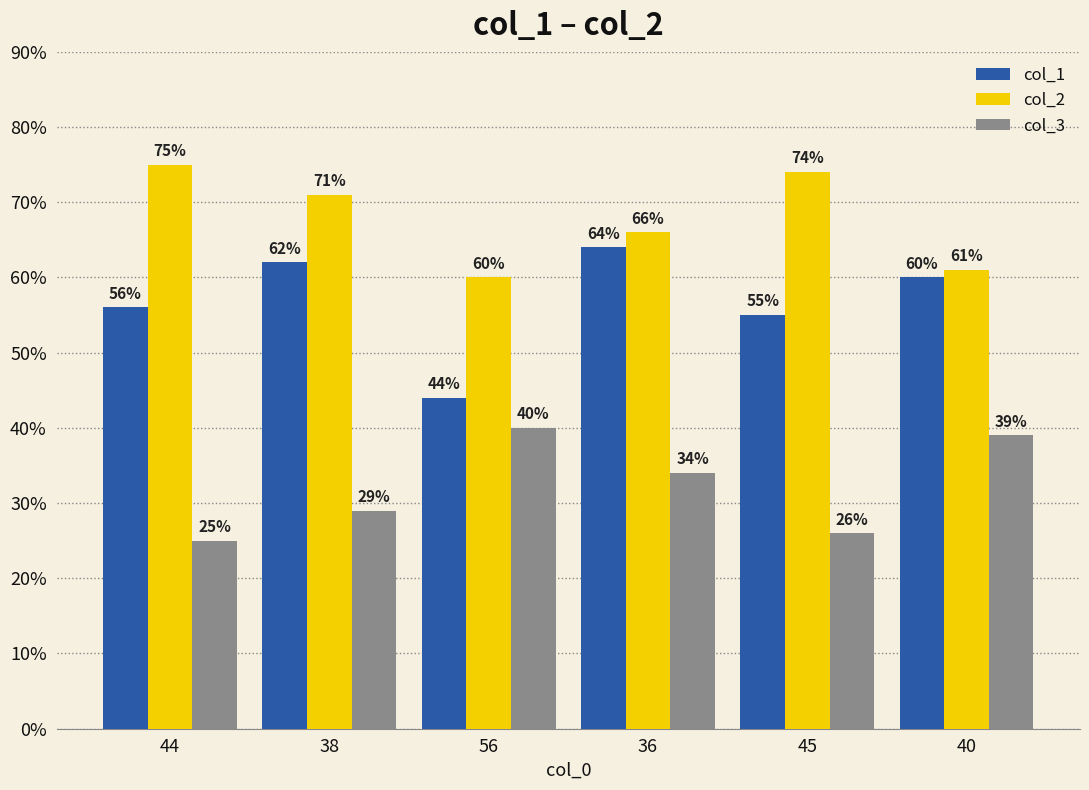

Rank the categories by col_2 value from highest to lowest.

44, 45, 38, 36, 40, 56